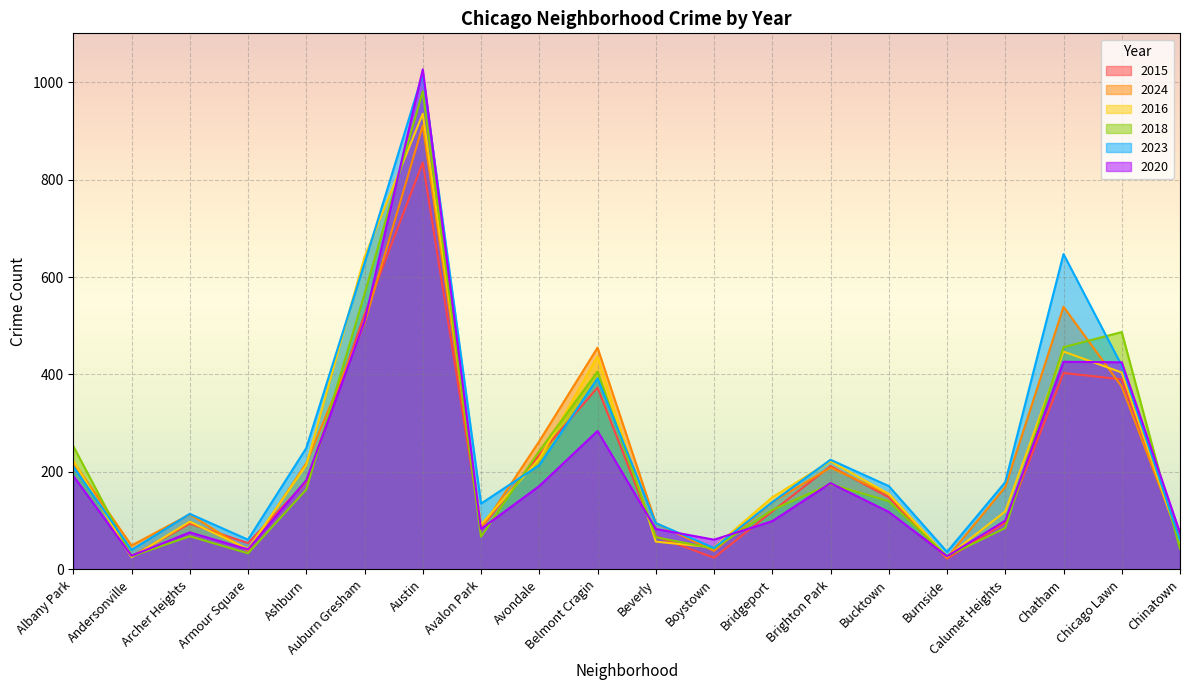

What is the label of the 13th point from the right?

Avalon Park